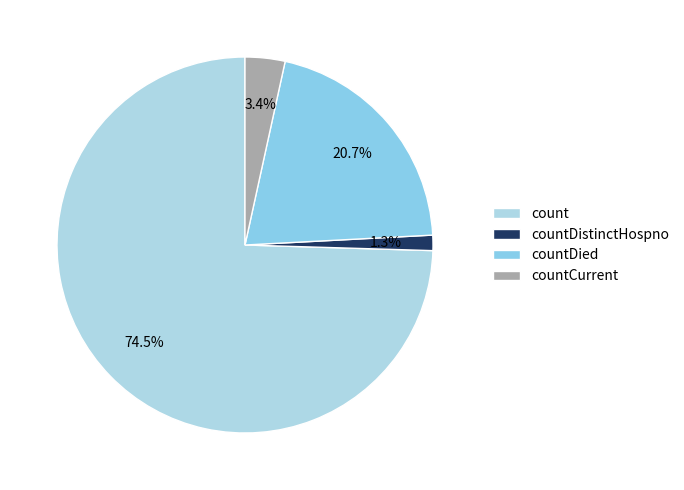

To the nearest percent, what is the difference between the largest and smallest slice percentages?

73%